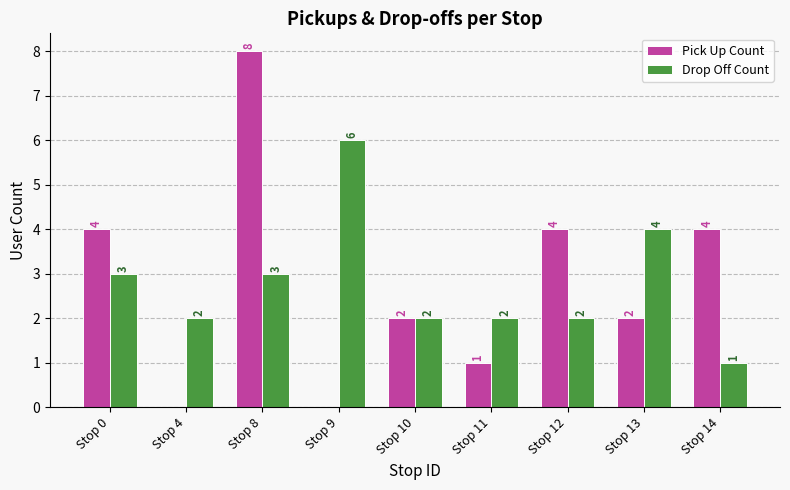

How many groups of bars are there?

9